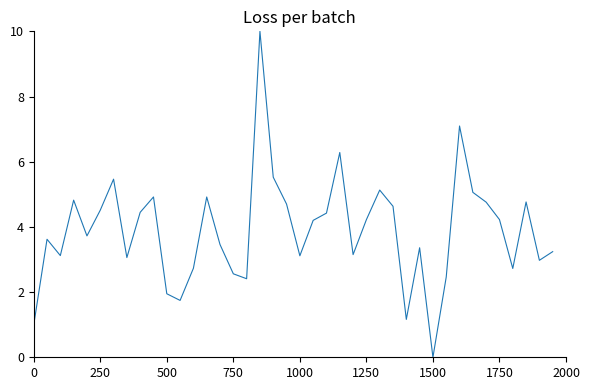

What is the difference between the maximum and minimum values?

10.0